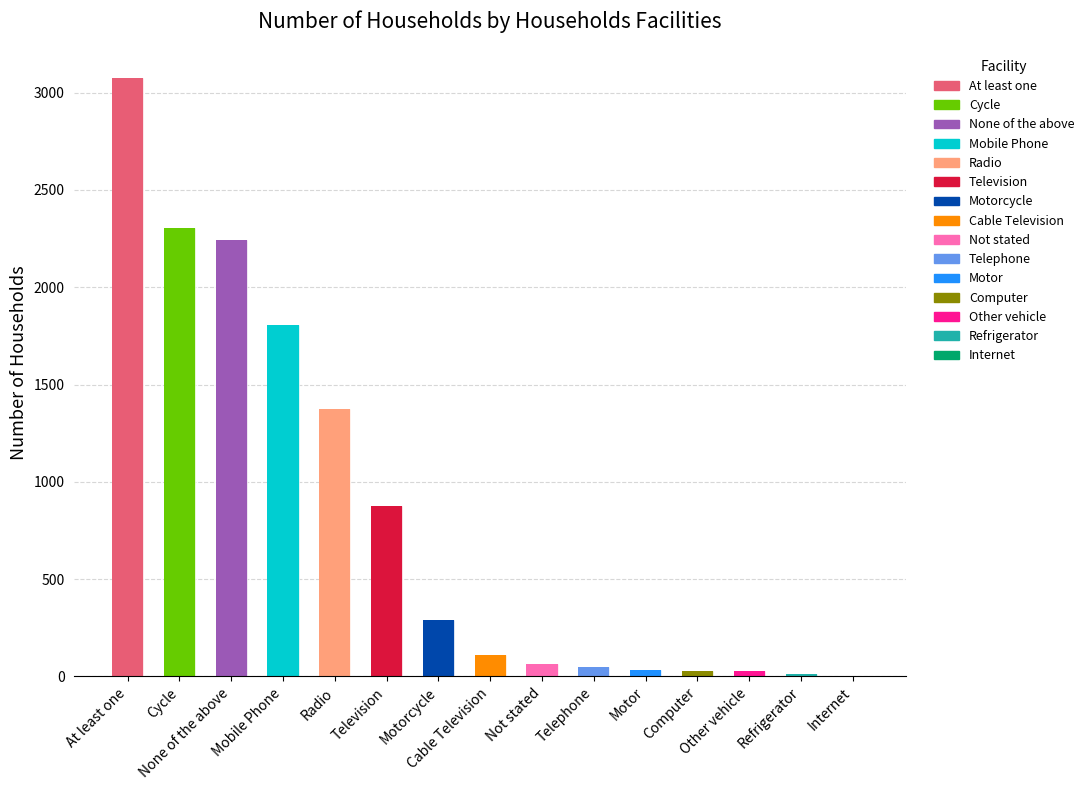

Reading left to right, list all the values displayed in this chart.

At least one=3073	Cable Television=108	Computer=27	Cycle=2306	Internet=3	Mobile Phone=1804	Motor=33	Motorcycle=292	None of the above=2245	Not stated=64	Other vehicle=26	Radio=1375	Refrigerator=12	Telephone=49	Television=874